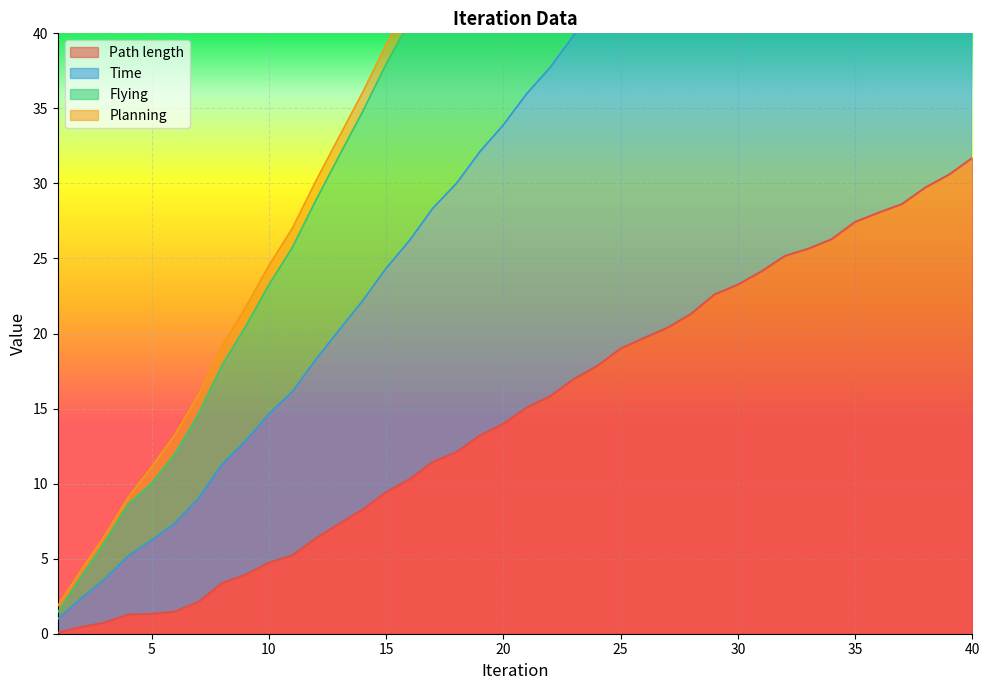

Does the chart display data point markers on the line(s)?

No